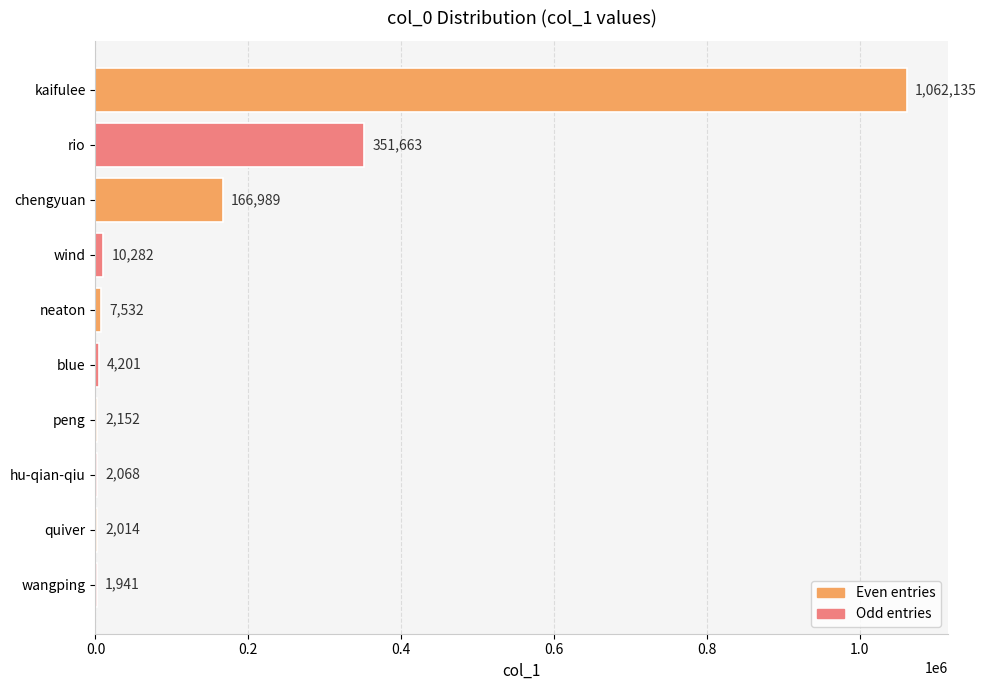

Where is the data nearest to the value 532038?

rio